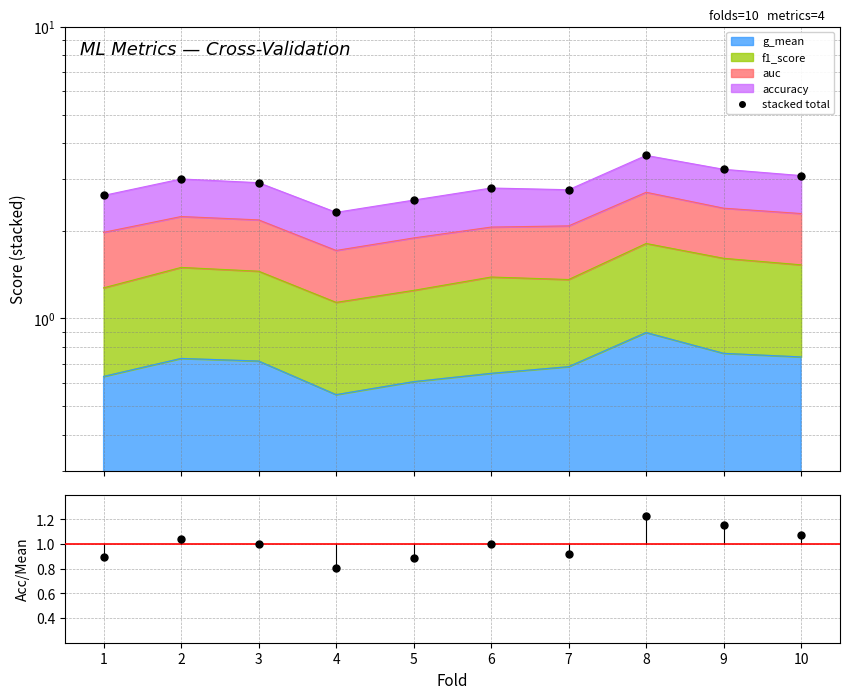

True or false: accuracy/mean and stacked total intersect in this chart.

False